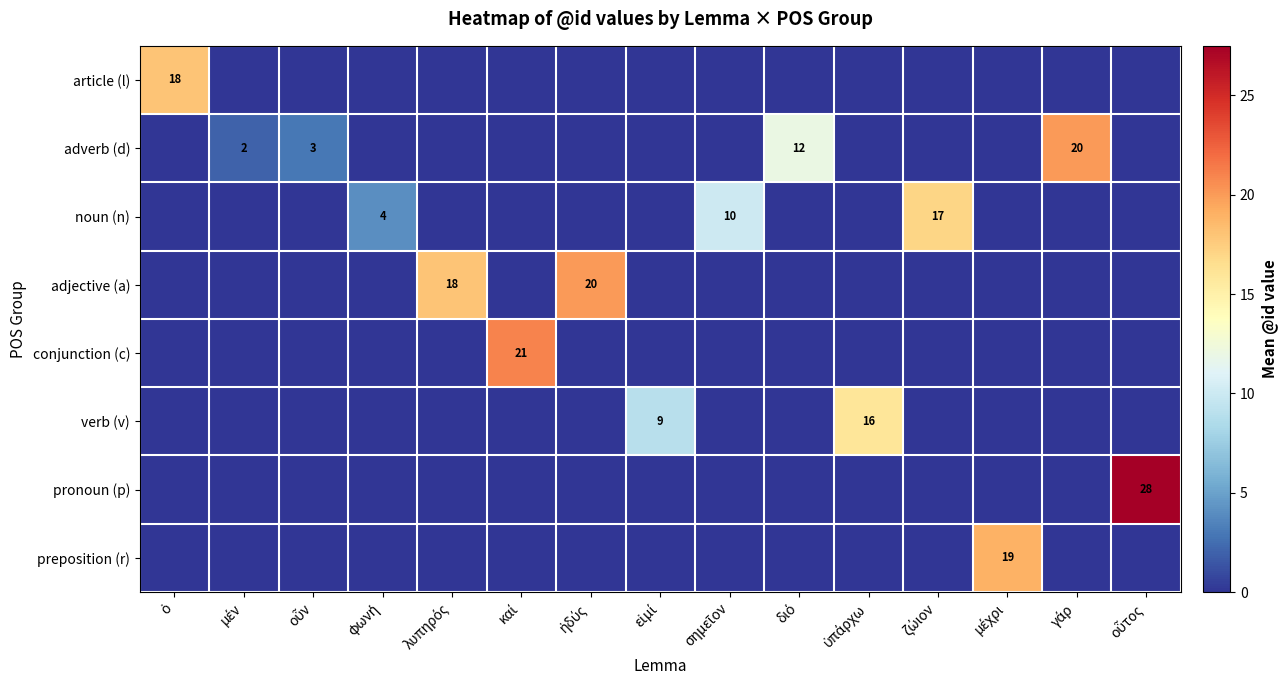

Between μέχρι and γάρ, which series saw the biggest shift?

adverb (d)